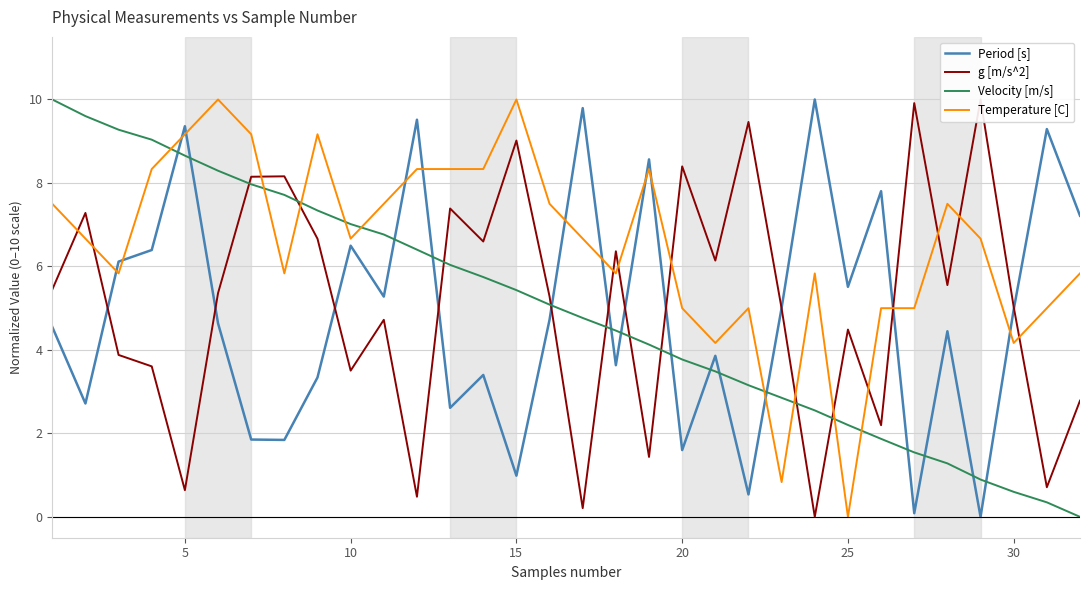

True or false: Period [s] and Velocity [m/s] cross at least once.

True